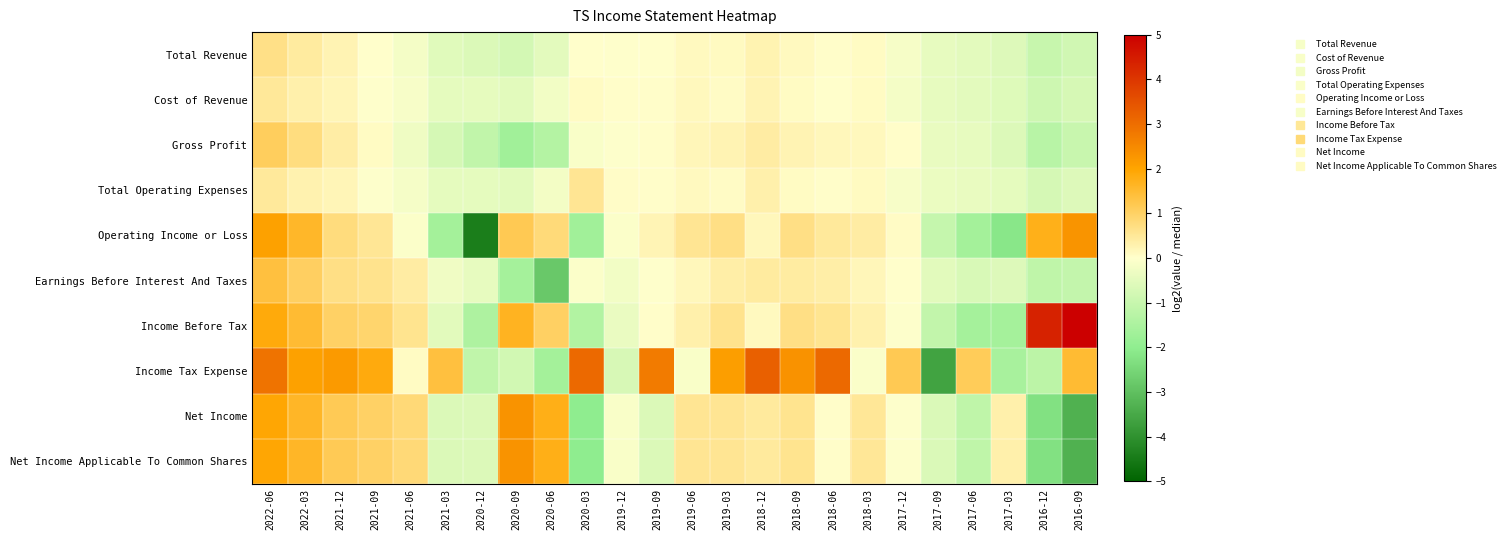

Which series has the widest spread of values?

Income Tax Expense